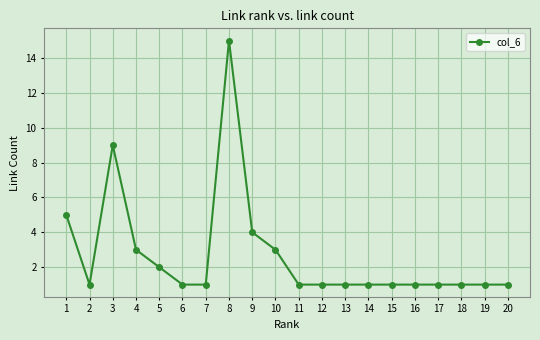

What is the value of the 8th point from the left?

15